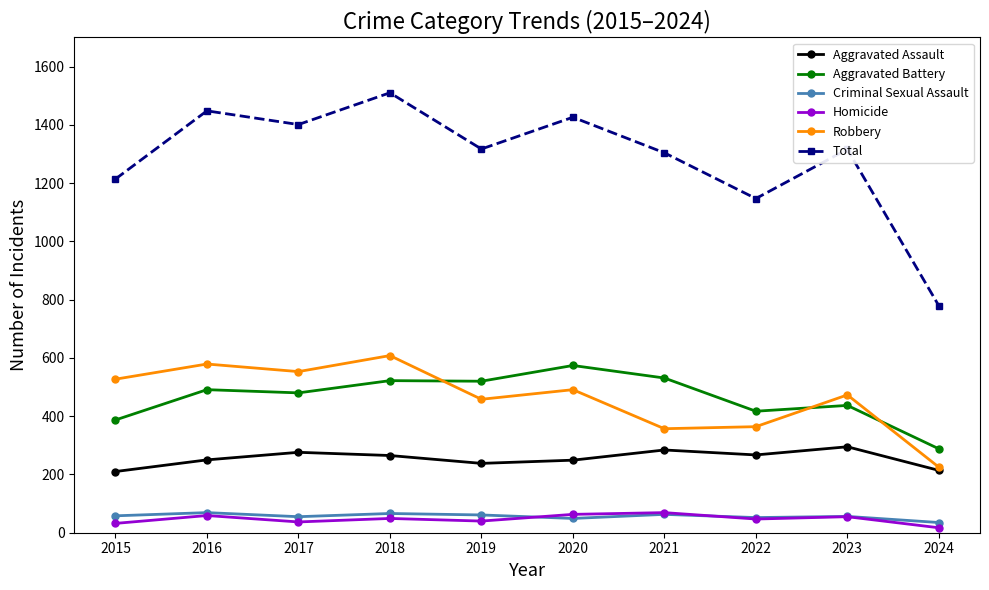

What are all the series names shown in the legend?

Aggravated Assault, Aggravated Battery, Criminal Sexual Assault, Homicide, Robbery, Total